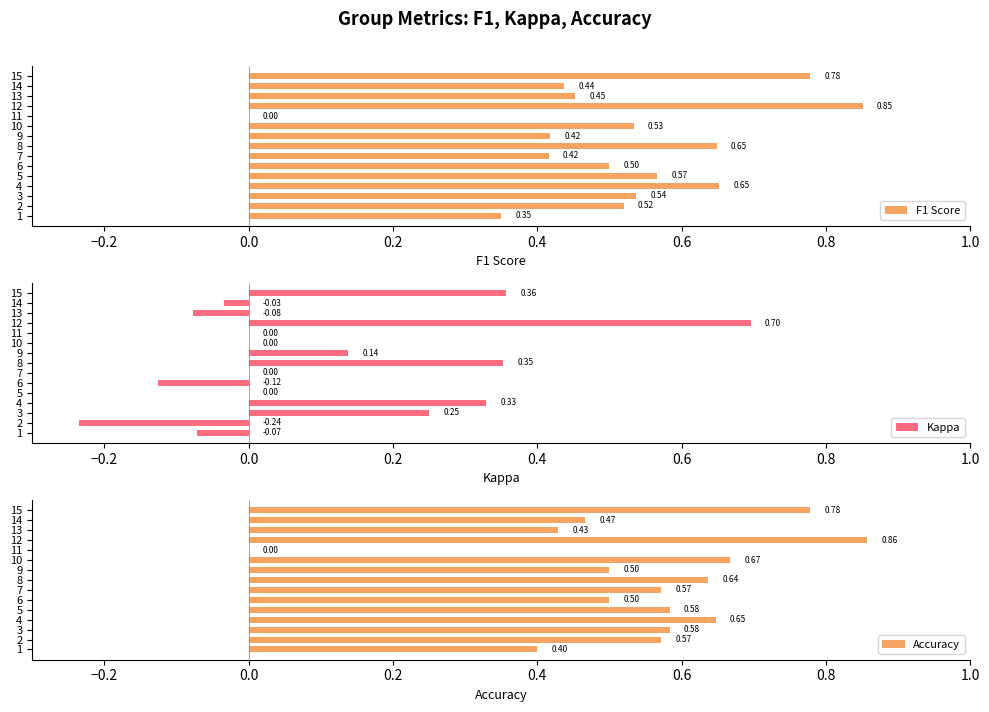

Which series has the largest range (max minus min)?

Kappa